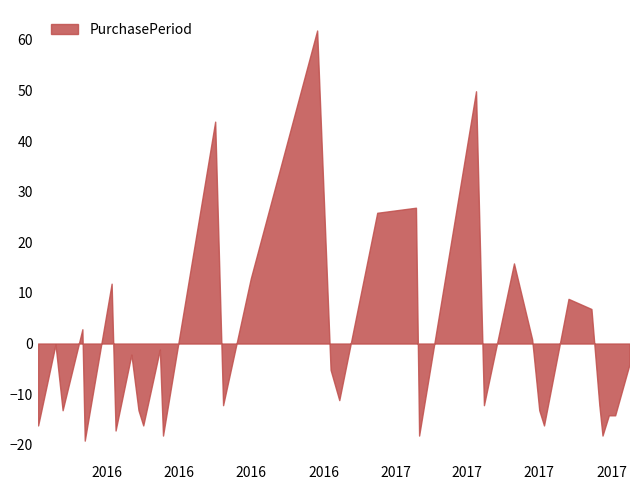

What is the minimum value shown in the chart?

-19.2